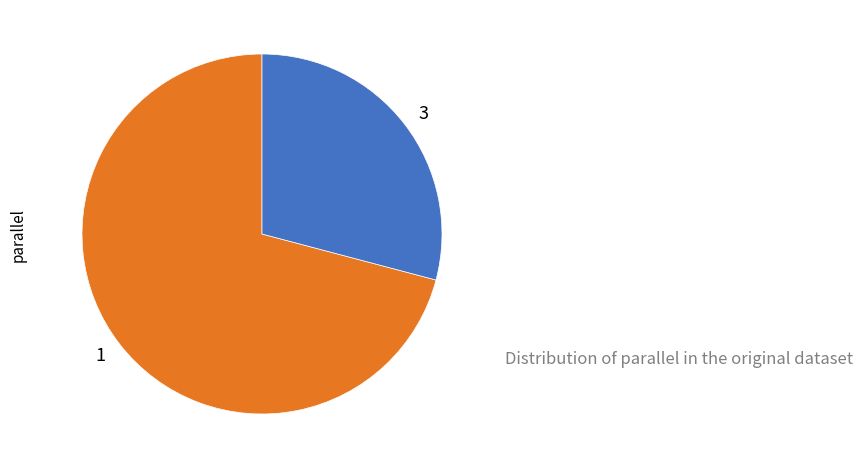

Which has a higher value, 1 or 3?

1